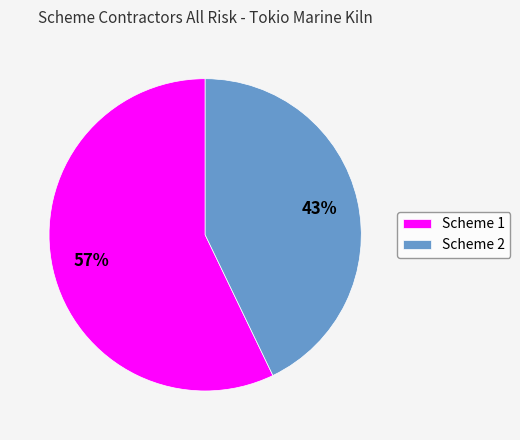

Which category has the smallest portion of the pie?

Scheme 2